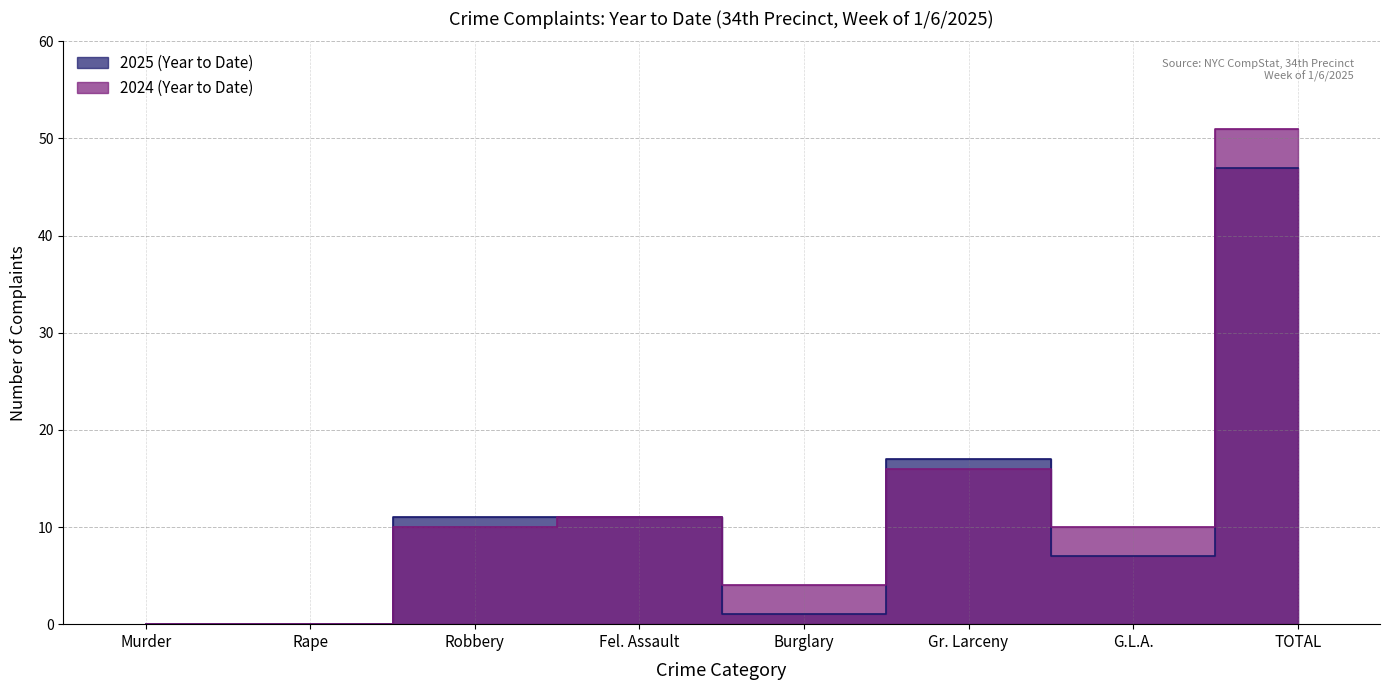

Which series changed the most between Murder and Burglary?

2024 (Year to Date)